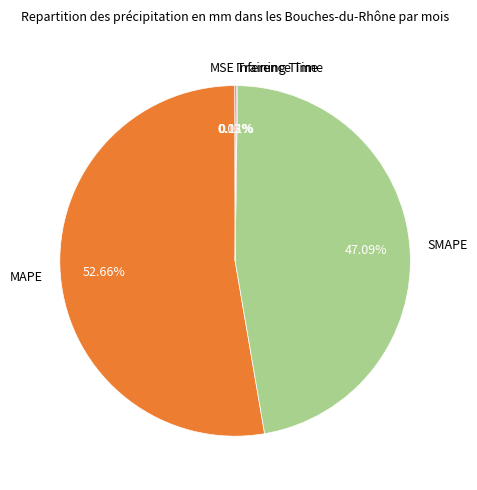

Approximately how many times larger is the value at SMAPE compared to MAPE?

0.9